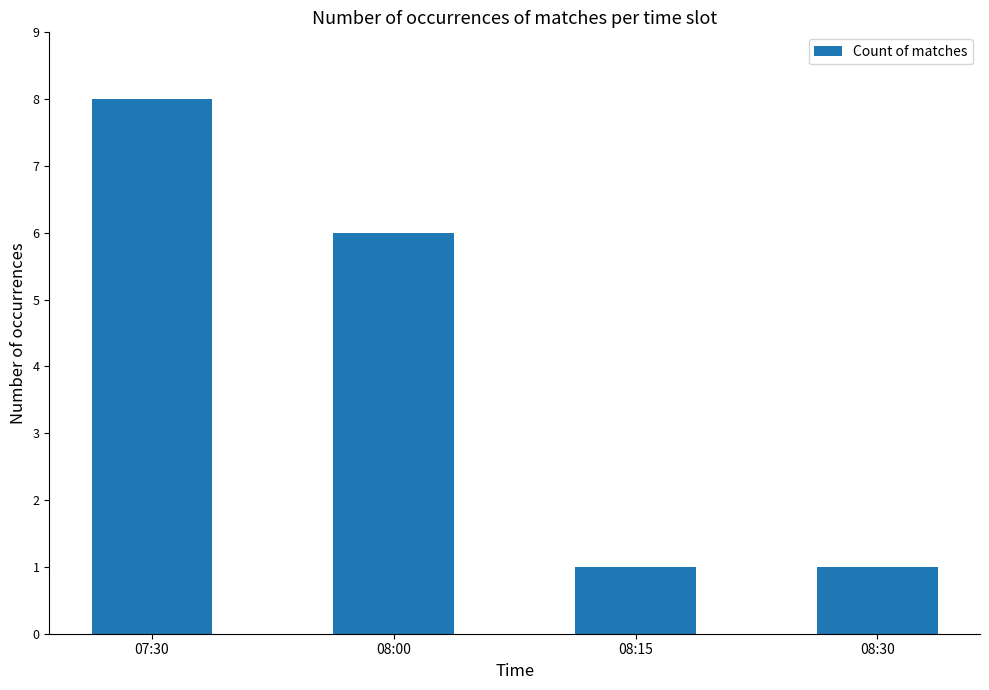

What is the difference between the maximum and minimum values?

7